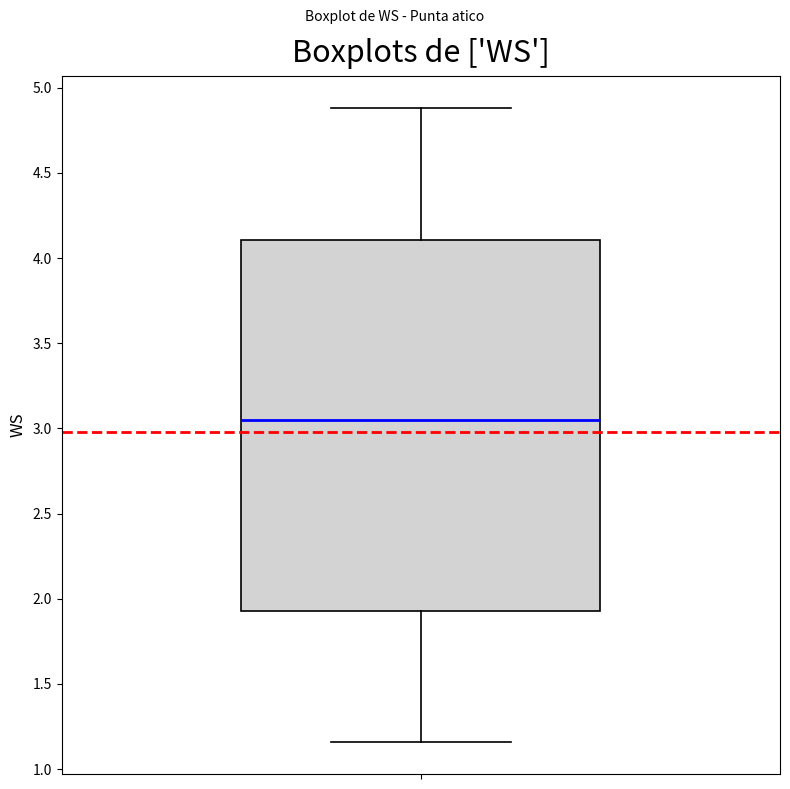

Transcribe this box plot: give where the median line is, the range the box spans, and where the two whiskers end, as read against the y-axis. The values are not printed on the chart, so give them approximately, as read against the axis.

median 3.05, box 1.95 to 4.10, whiskers 1.15 to 4.90